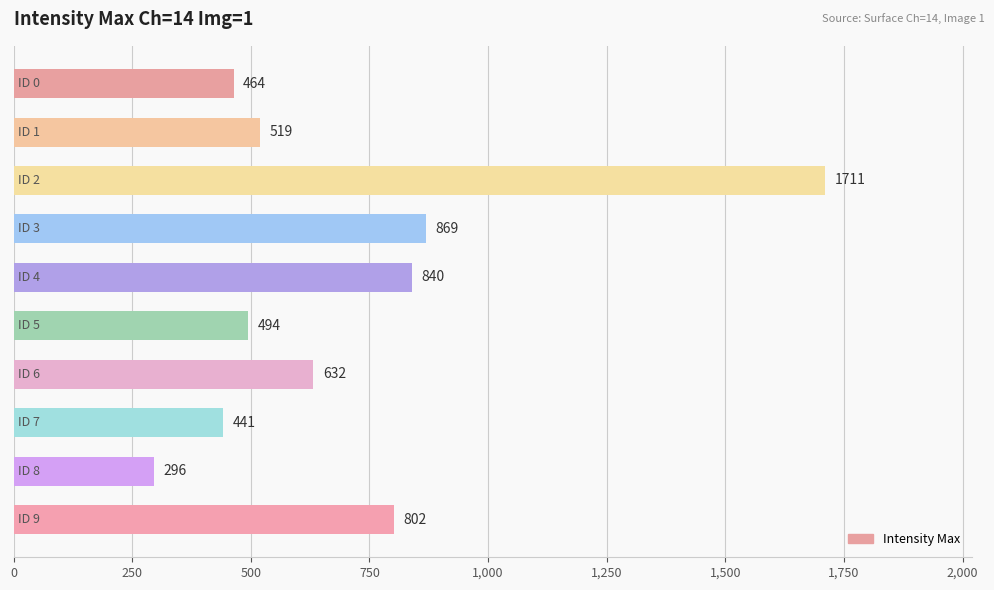

What is the difference between the maximum and minimum values?

1415